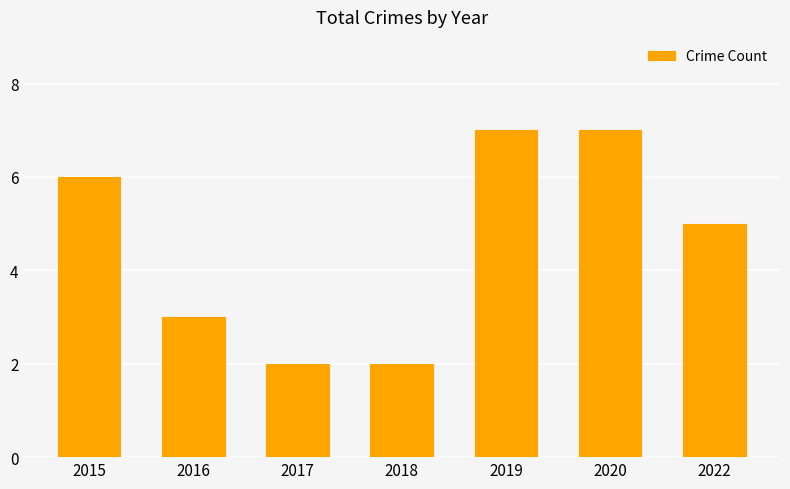

How many series are shown in this chart?

1